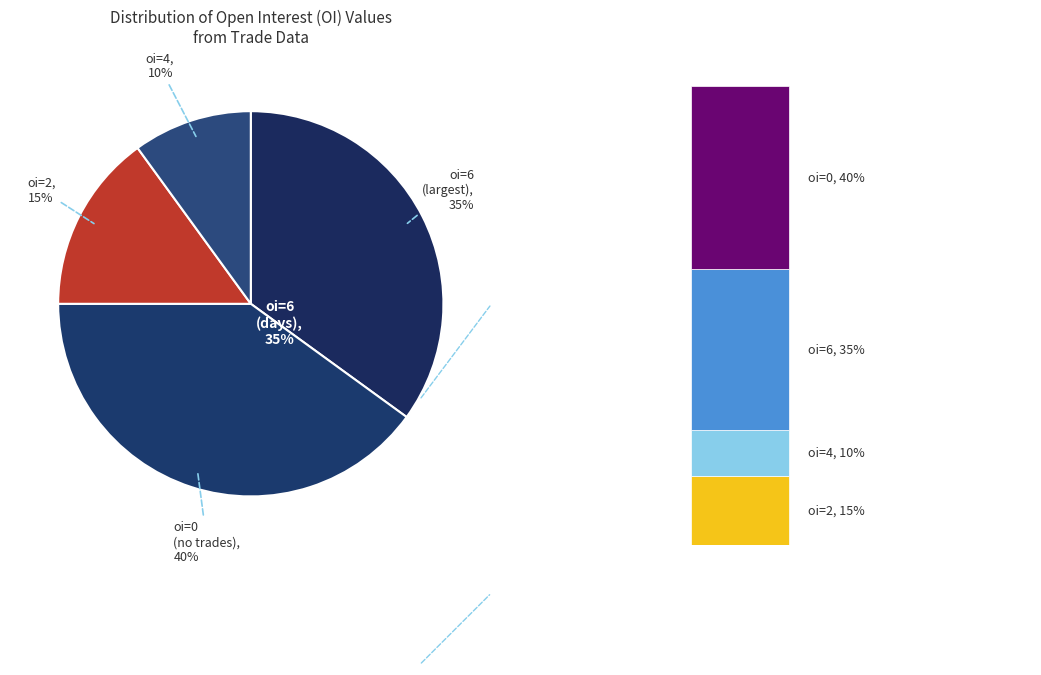

To the nearest percent, what percentage of the pie is oi=4?

10%